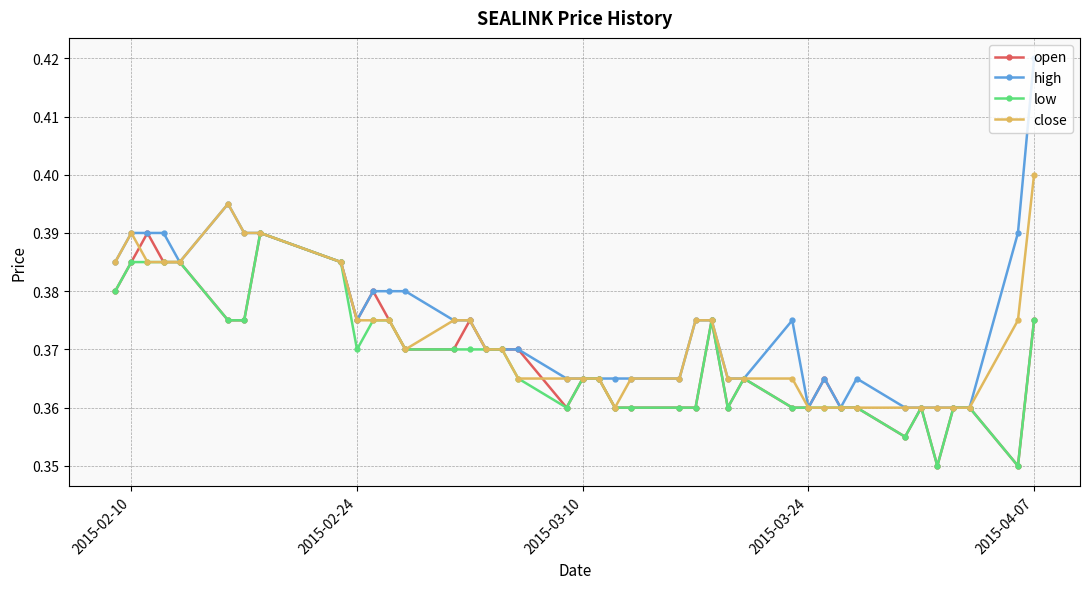

True or false: low has more than 2 interior local peaks.

True